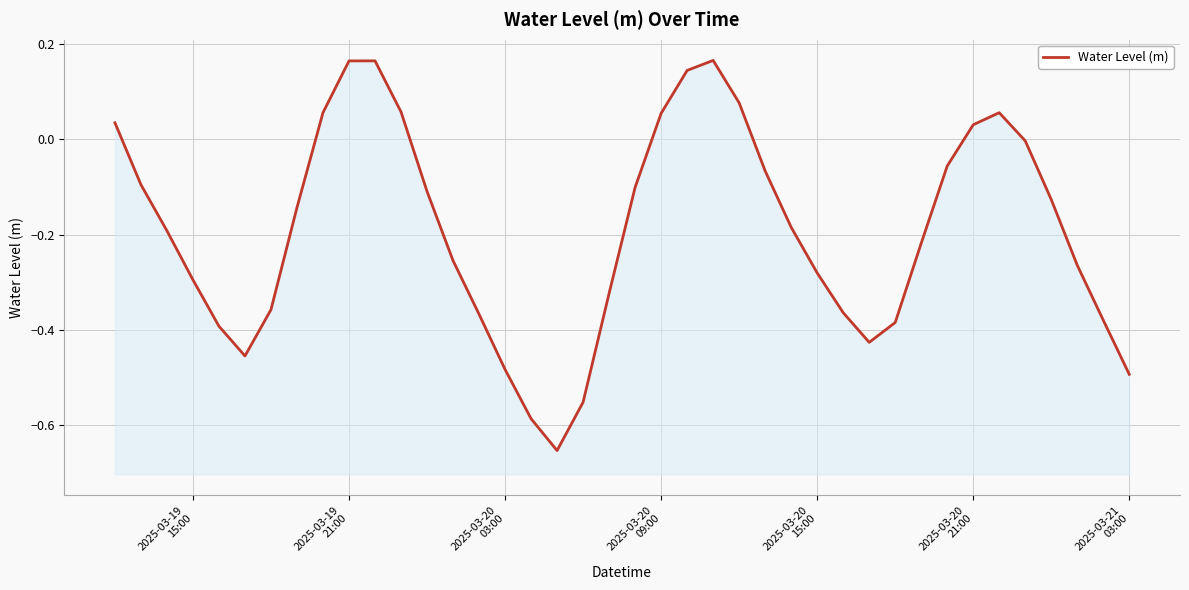

The chart shows a value of -0.2 at 17. True or false?

False